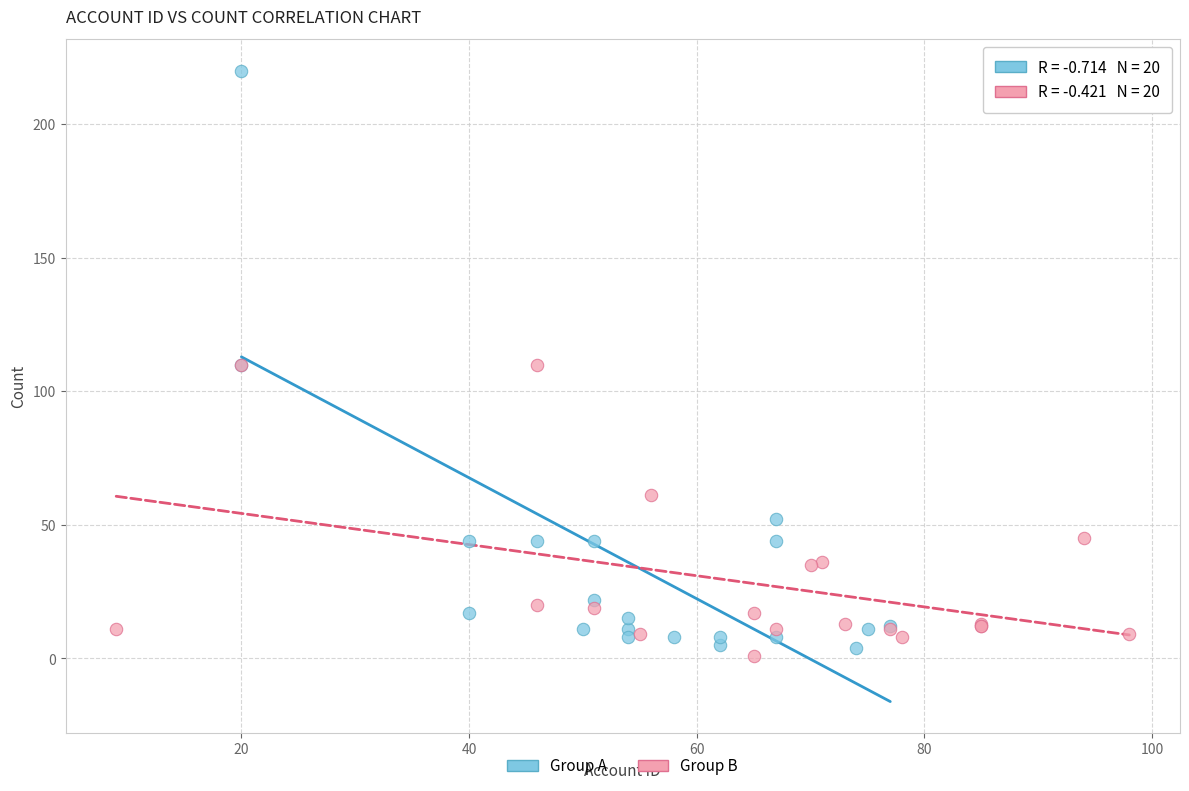

Which series contains the highest Y value?

Group A